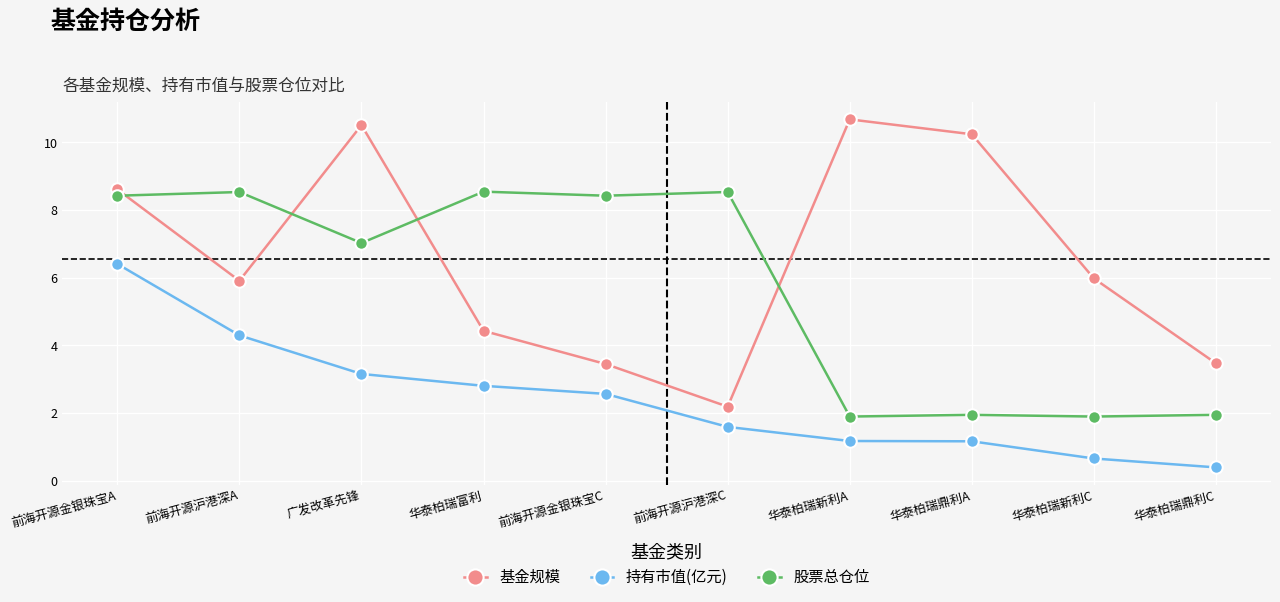

Reading left to right, what are all the values shown in this chart?

基金规模: 8.6	5.9	10.5	4.4	3.5	2.2	10.7	10.2	6.0	3.5
持有市值(亿元): 6.4	4.3	3.2	2.8	2.6	1.6	1.2	1.2	0.7	0.4
股票总仓位: 8.4	8.5	7.0	8.5	8.4	8.5	1.9	1.9	1.9	1.9